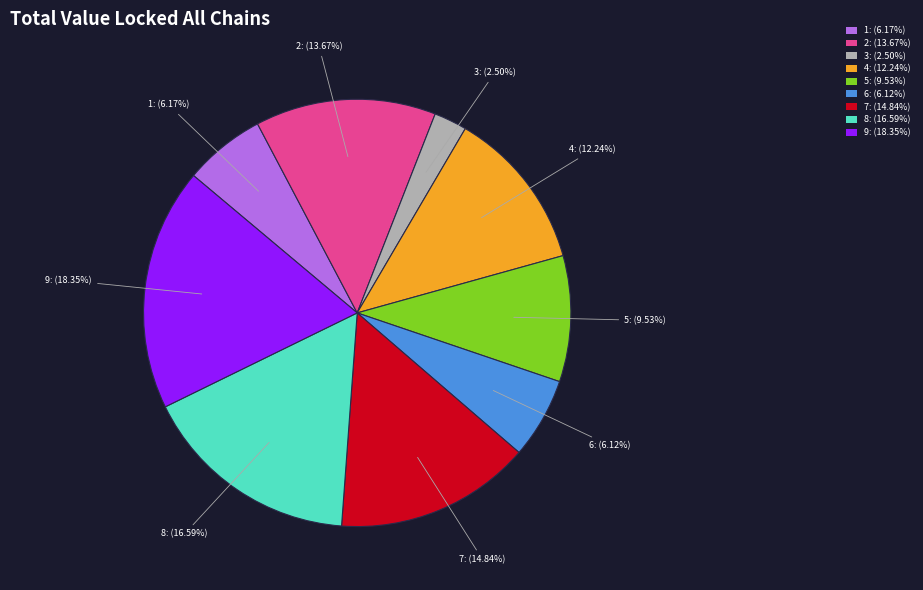

Do 3: (2.50%) and 2: (13.67%) together represent more than half of the pie?

No